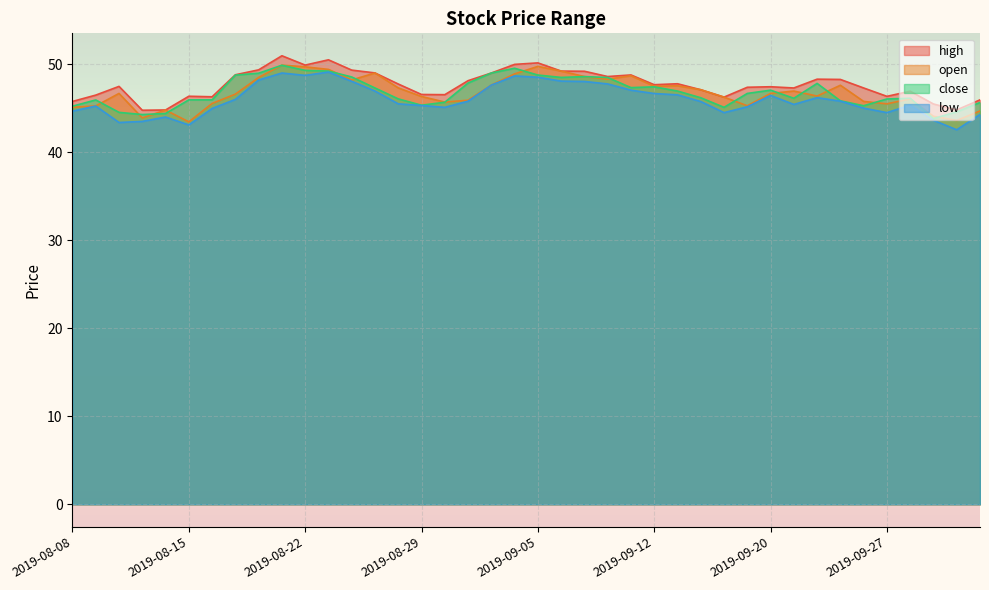

What position from the right is 2019-08-15?

35